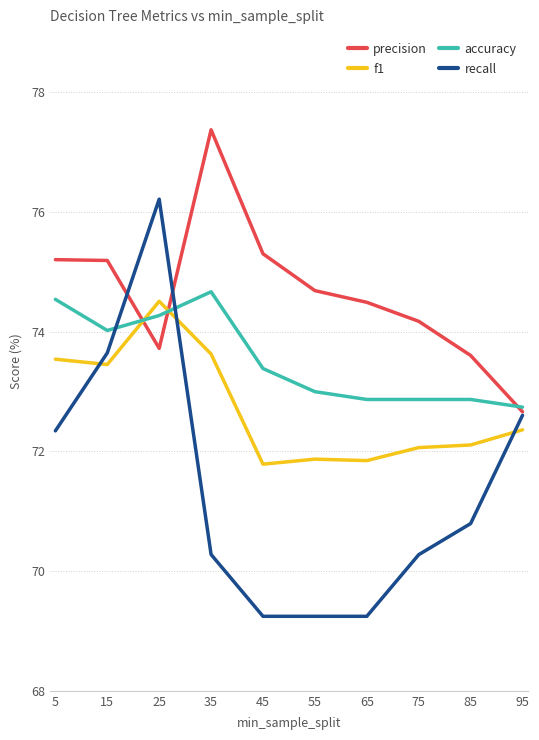

Is the value of accuracy at 15 greater than the value of precision at 15?

No